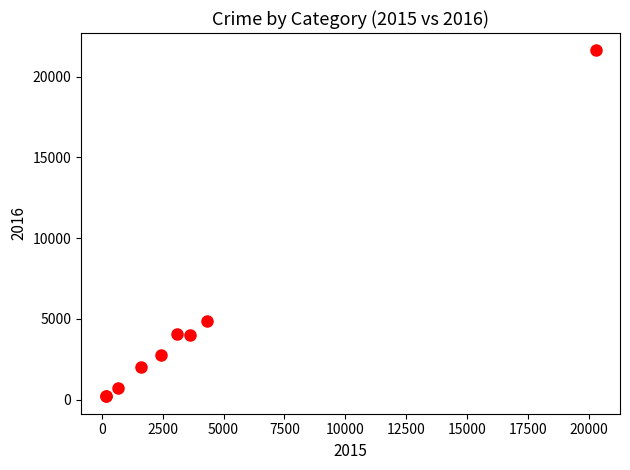

What Y value in the scatter plot is closest to 10914?

4893